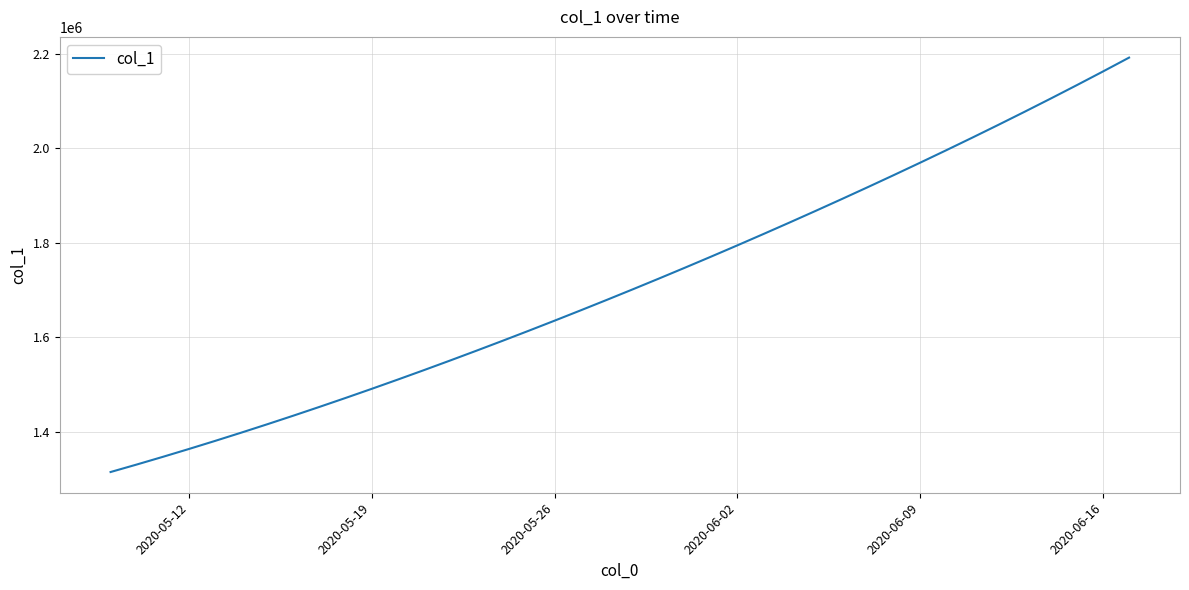

What is the maximum value shown in the chart?

2192182.0